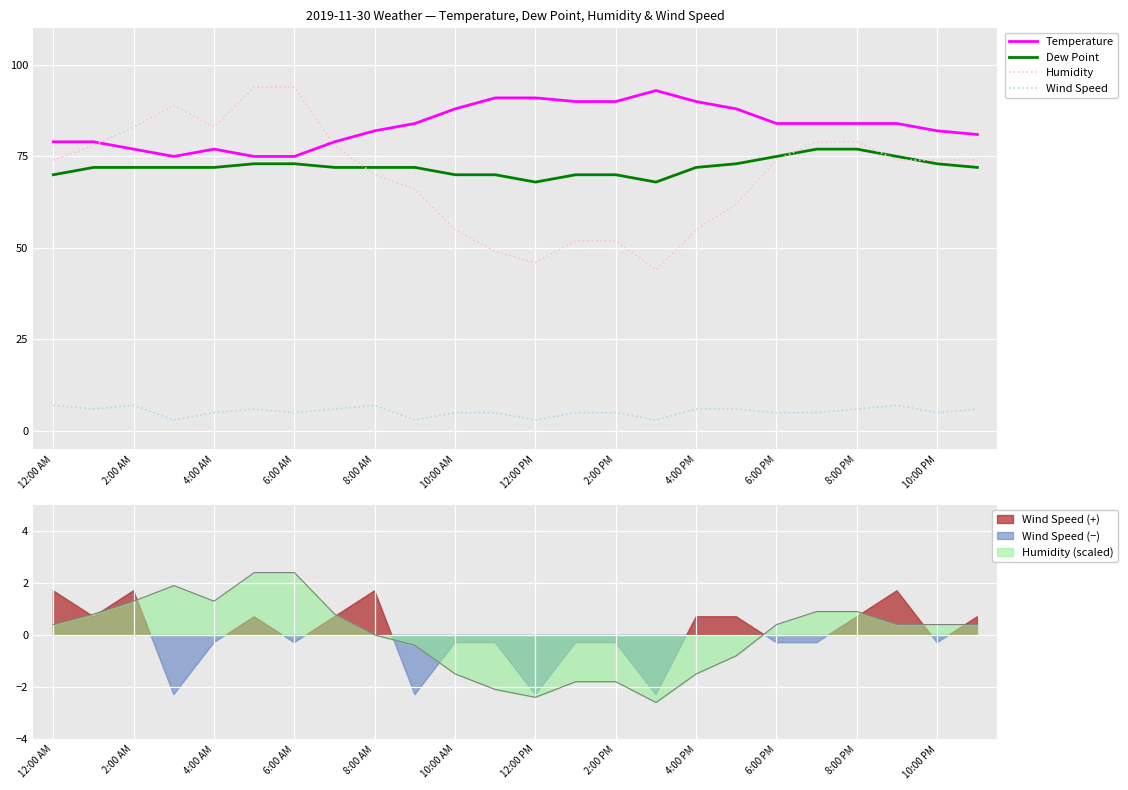

True or false: Humidity and Wind Speed cross at least once.

False